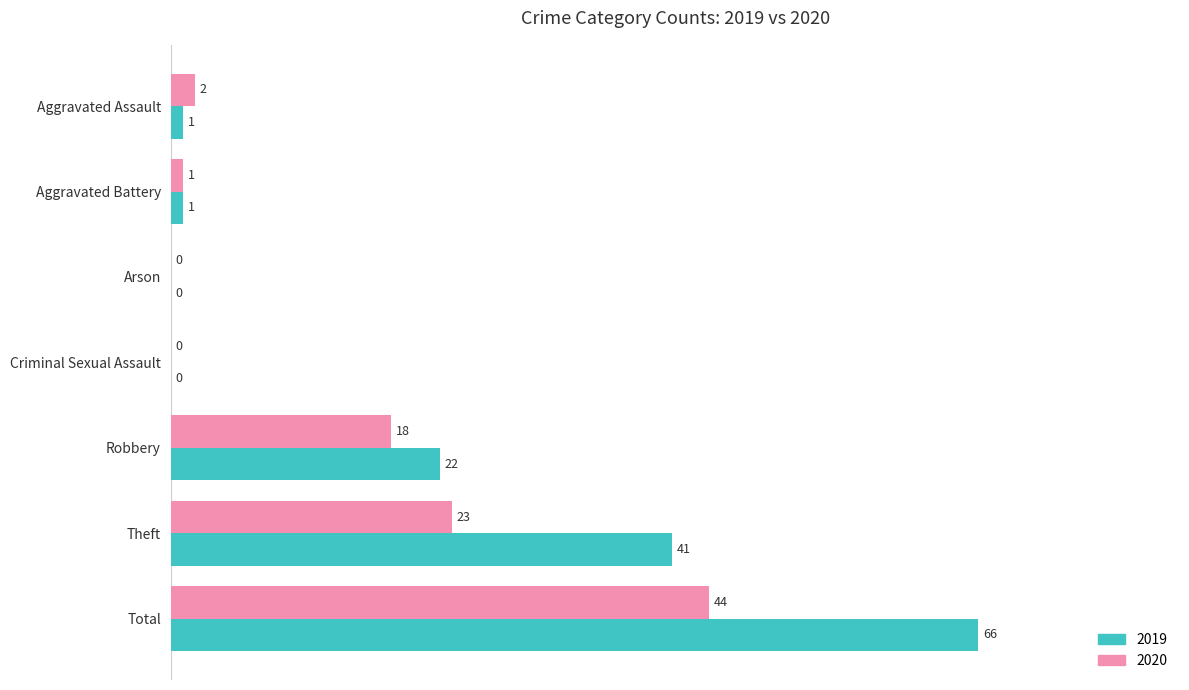

What are all the series names shown in the legend?

2019, 2020